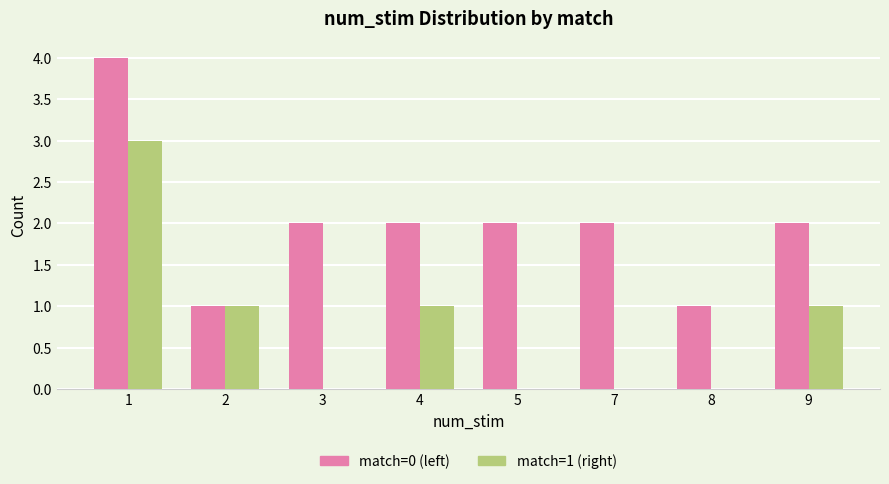

Is the value of match=1 (right) at 9 greater than the value of match=0 (left) at 1?

No